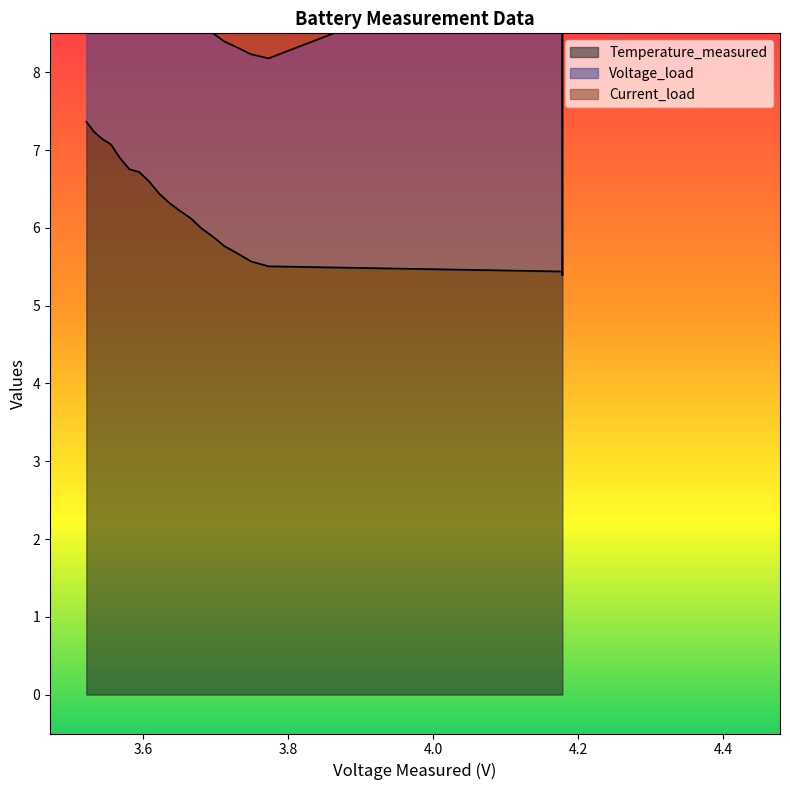

What is the maximum value for Temperature_measured?

7.4